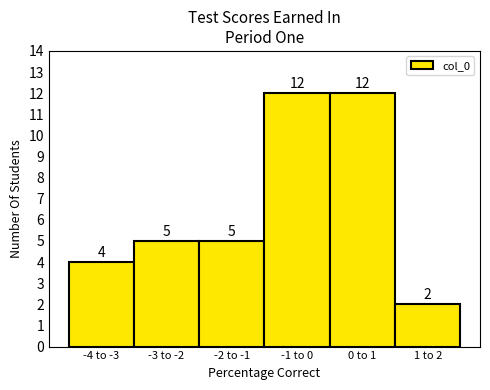

Reading right to left, what are all the values shown in this chart?

1 to 2=2	0 to 1=12	-1 to 0=12	-2 to -1=5	-3 to -2=5	-4 to -3=4